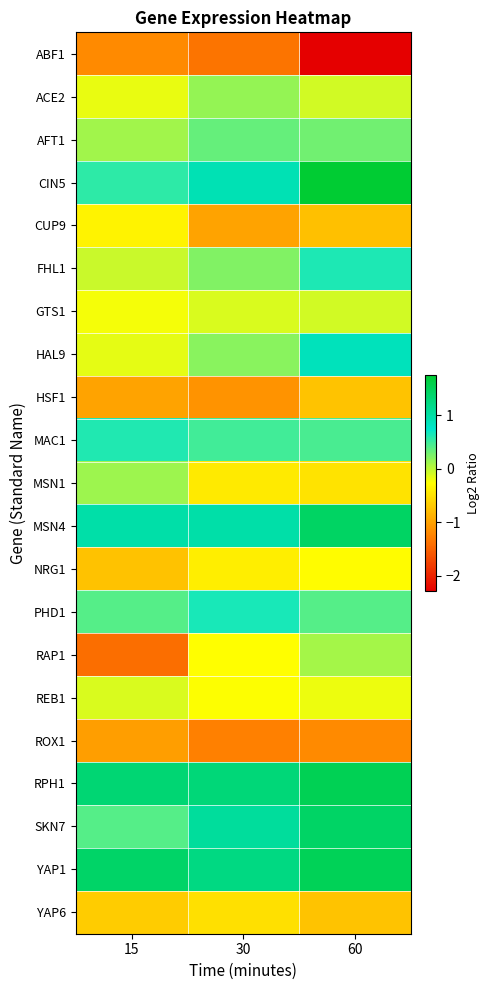

Reading left to right, transcribe all the data shown in this chart.

ABF1: 15=-1.2	30=-1.4	60=-2.3
ACE2: 15=-0.2	30=0.2	60=-0.1
AFT1: 15=0.1	30=0.3	60=0.3
CIN5: 15=0.6	30=0.9	60=1.8
CUP9: 15=-0.3	30=-1.0	60=-0.8
FHL1: 15=-0.0	30=0.2	60=0.6
GTS1: 15=-0.2	30=-0.1	60=-0.1
HAL9: 15=-0.2	30=0.2	60=0.8
HSF1: 15=-1.0	30=-1.1	60=-0.7
MAC1: 15=0.6	30=0.5	60=0.5
MSN1: 15=0.1	30=-0.4	60=-0.5
MSN4: 15=1.0	30=1.0	60=1.4
NRG1: 15=-0.8	30=-0.4	60=-0.3
PHD1: 15=0.4	30=0.6	60=0.4
RAP1: 15=-1.4	30=-0.3	60=0.1
REB1: 15=-0.1	30=-0.3	60=-0.2
ROX1: 15=-1.0	30=-1.3	60=-1.2
RPH1: 15=1.3	30=1.3	60=1.5
SKN7: 15=0.4	30=1.1	60=1.4
YAP1: 15=1.4	30=1.2	60=1.5
YAP6: 15=-0.7	30=-0.5	60=-0.7